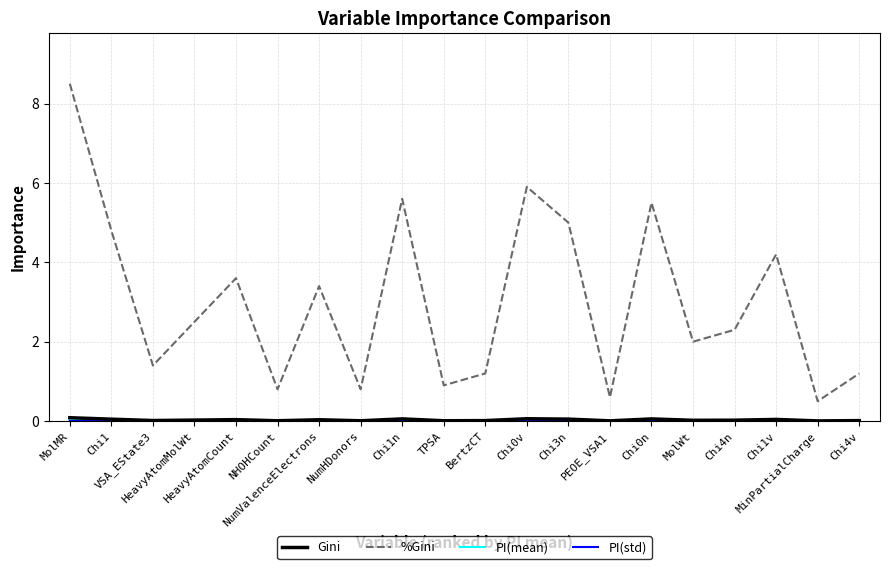

Where is the first local minimum for Gini?

VSA_EState3